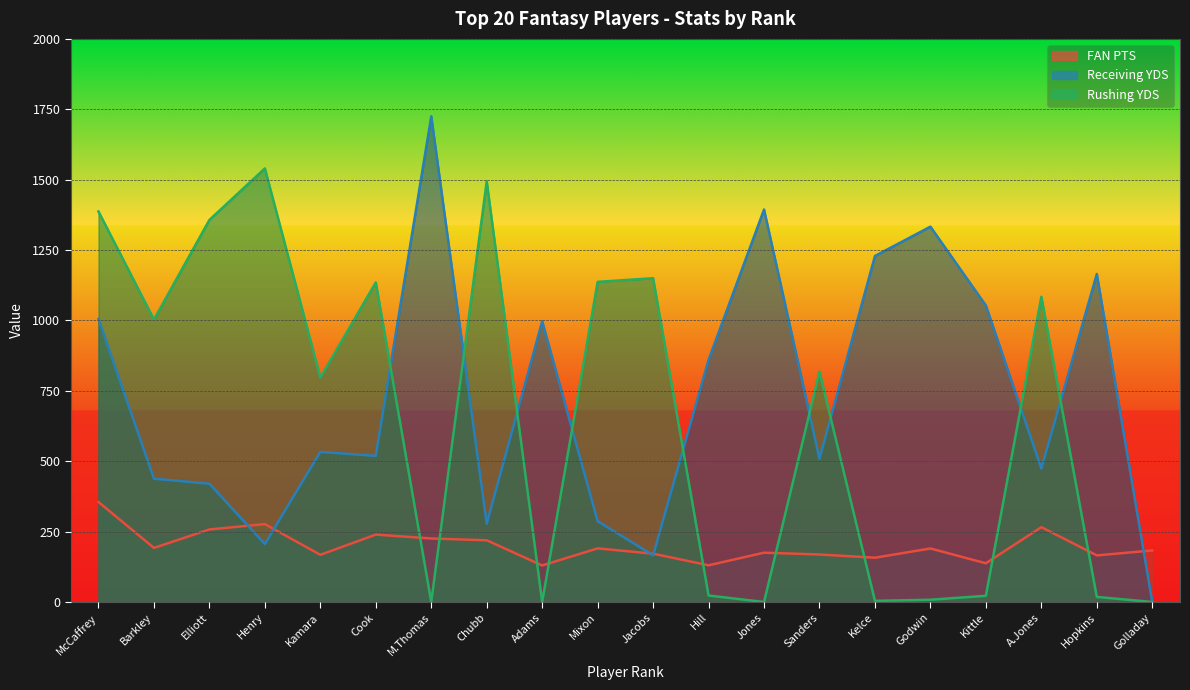

Reading left to right, transcribe all the data shown in this chart.

FAN PTS: 355.2	192.1	257.7	276.6	167.5	239.4	225.6	219.2	129.7	190.4	171.6	130.3	175.1	168.7	157.3	190.1	137.5	265.8	165.5	183.0
Receiving YDS: 1005.0	438.0	420.0	206.0	533.0	519.0	1725.0	278.0	997.0	287.0	166.0	860.0	1394.0	509.0	1229.0	1333.0	1053.0	474.0	1165.0	0.0
Rushing YDS: 1387.0	1003.0	1357.0	1540.0	797.0	1135.0	0.0	1494.0	0.0	1137.0	1150.0	23.0	0.0	818.0	4.0	8.0	22.0	1084.0	18.0	0.0